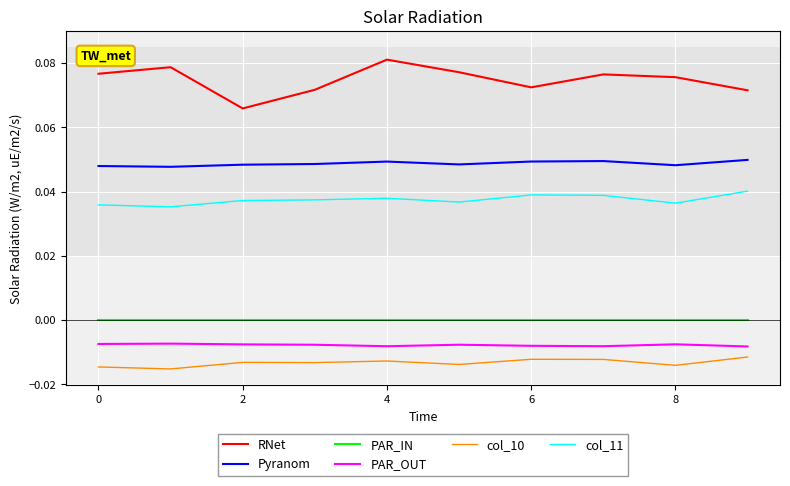

Which series has the largest total across all categories?

RNet